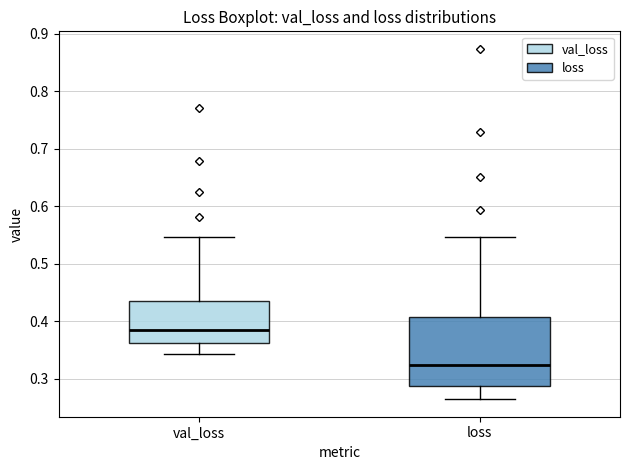

Where does the lower whisker of the box for val_loss end on the y-axis? The values are not printed on the chart, so give them approximately, as read against the axis.

0.34